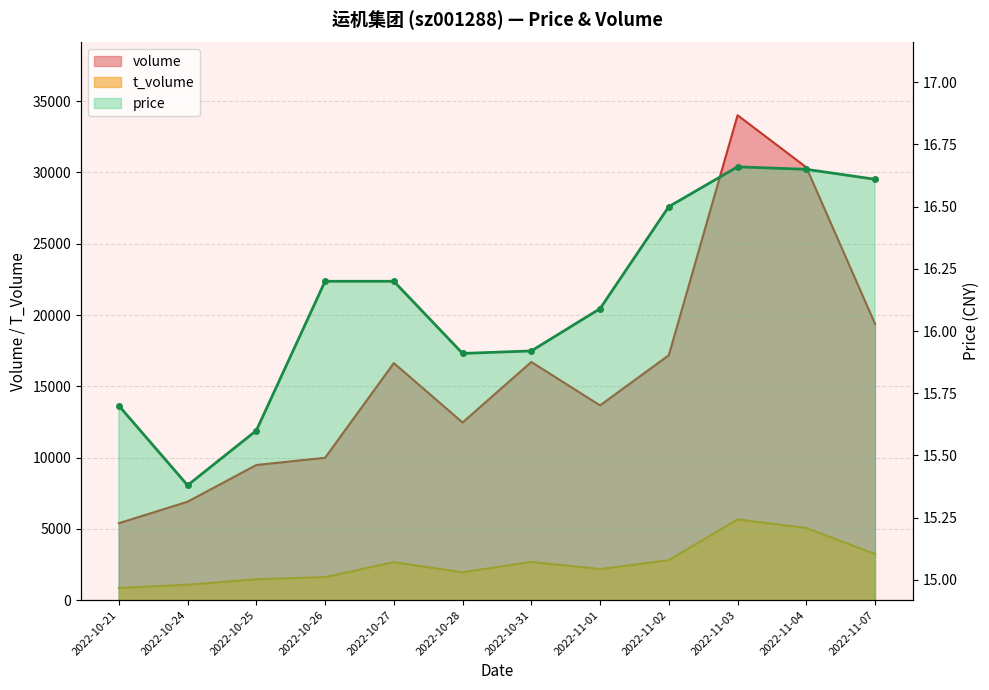

What is the spread (max minus min) of values at 2022-10-27?

16611.8